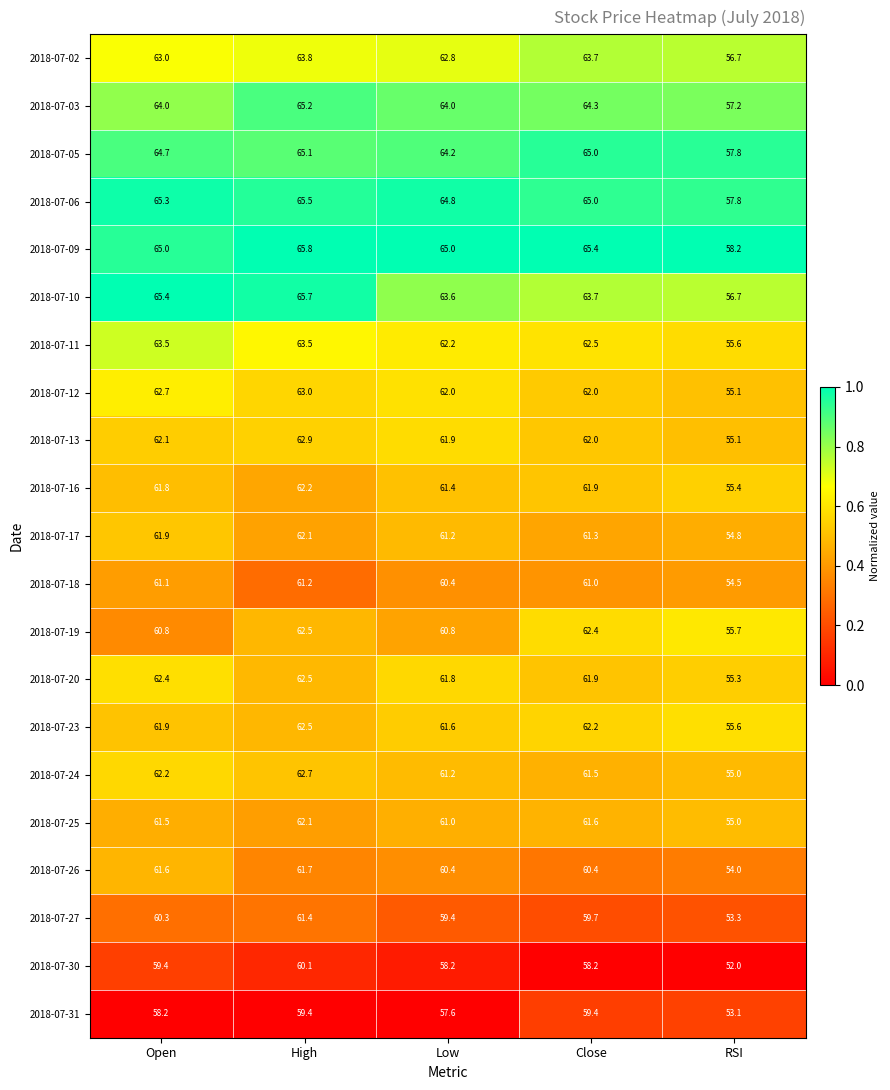

The value of 2018-07-16 at Close is 61.9. True or false?

True